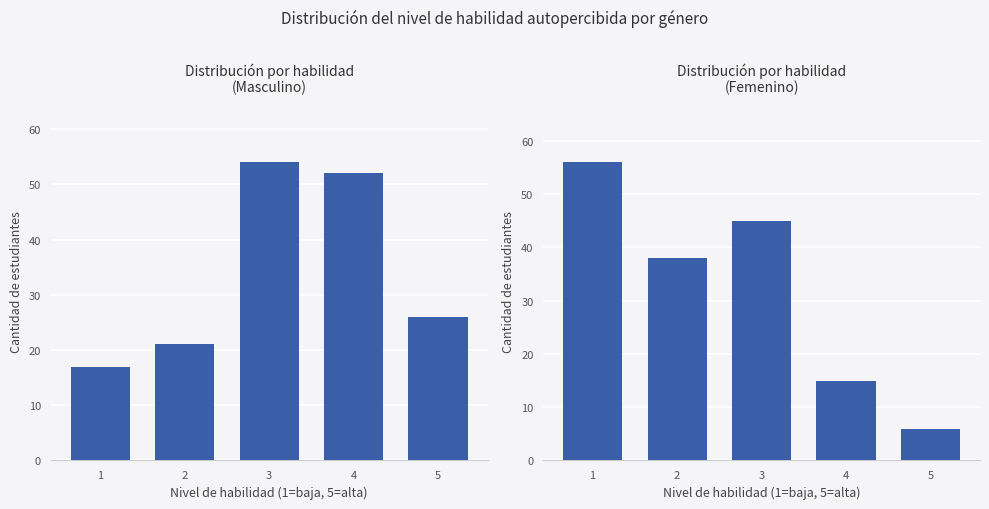

Reading left to right, list all the values displayed in this chart.

Masculino: 1=17	2=21	3=54	4=52	5=26
Femenino: 1=56	2=38	3=45	4=15	5=6